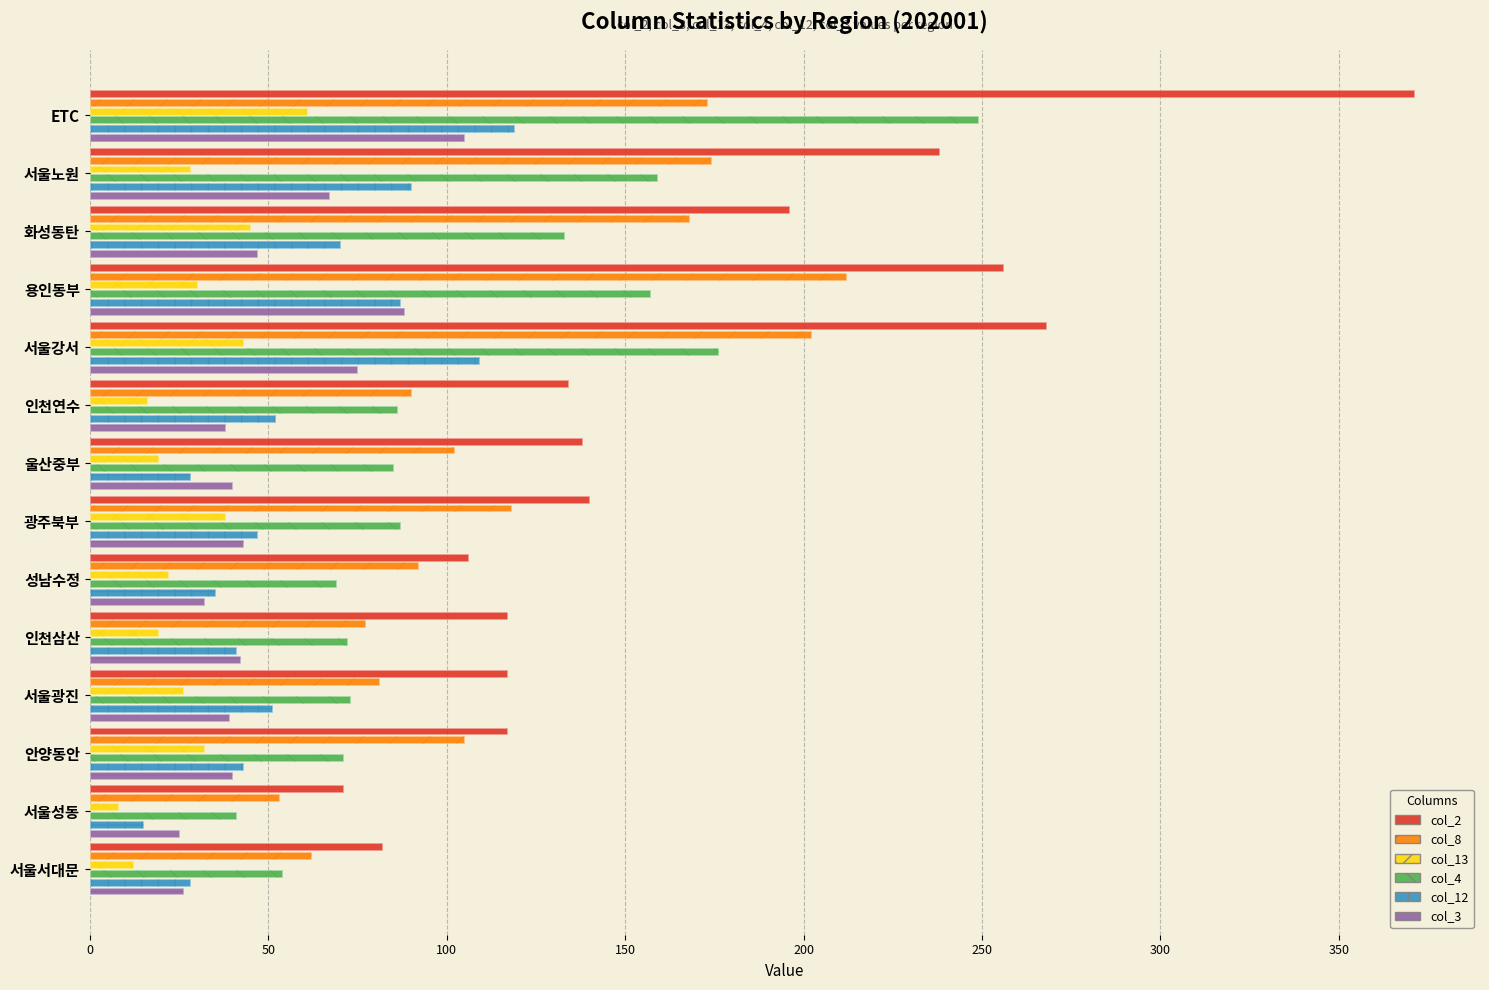

How many groups of bars are there?

14